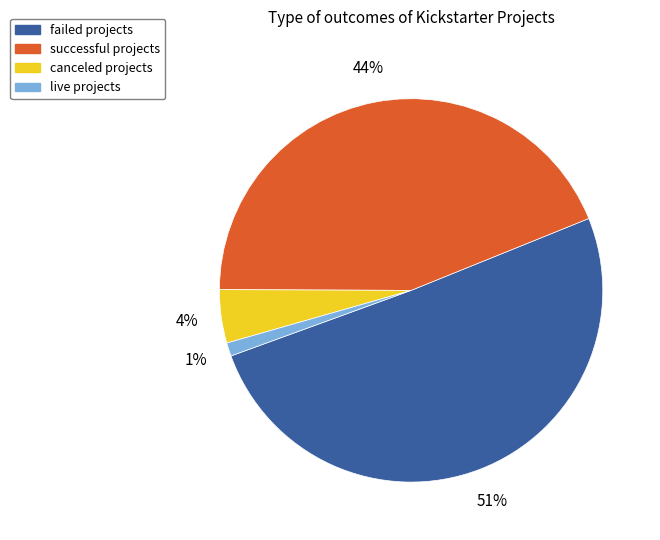

Which slice is the largest?

failed